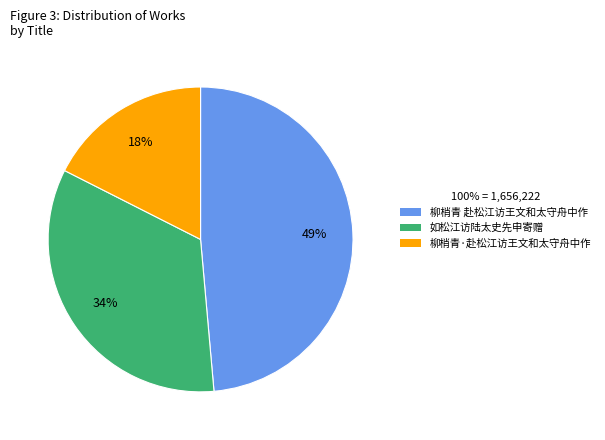

True or false: 如松江访陆太史先申寄赠 accounts for 42% of the total.

False